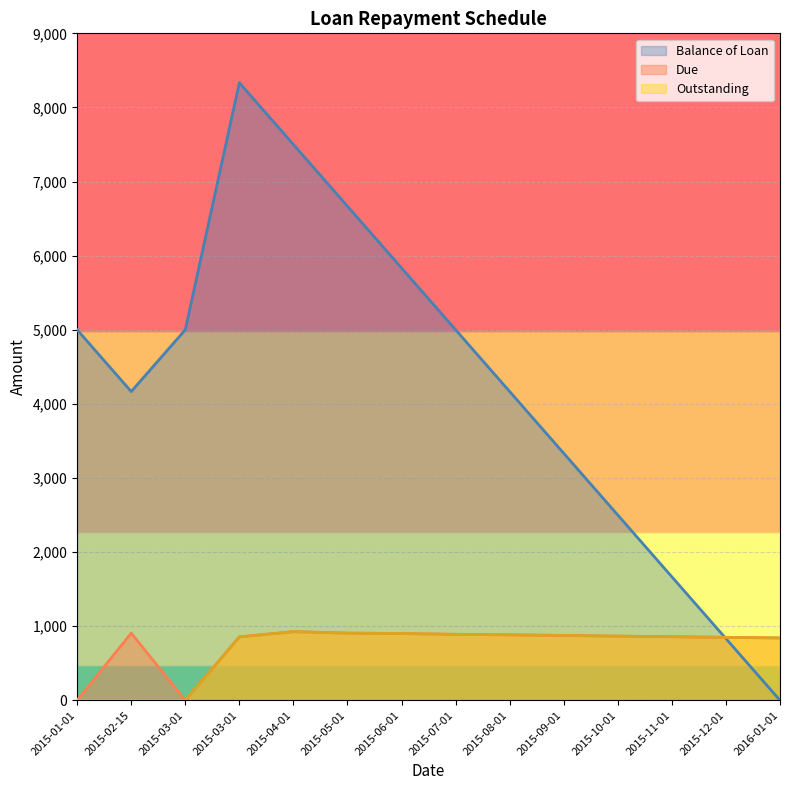

What is the difference between the Due values at 2015-11-01 and 2015-06-01?

42.5